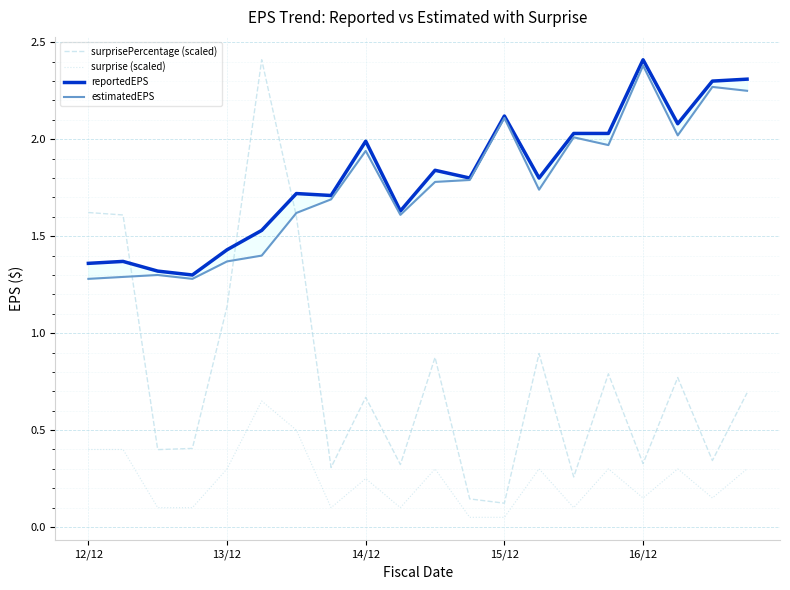

The reportedEPS series shows 1.8 at 13. True or false?

True